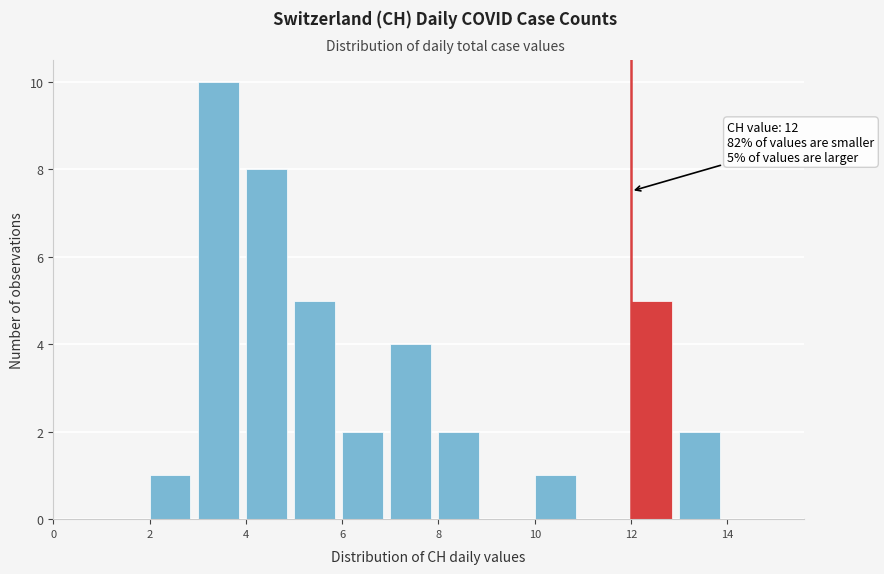

Over which range of the x-axis is the bar tallest?

3 to 4